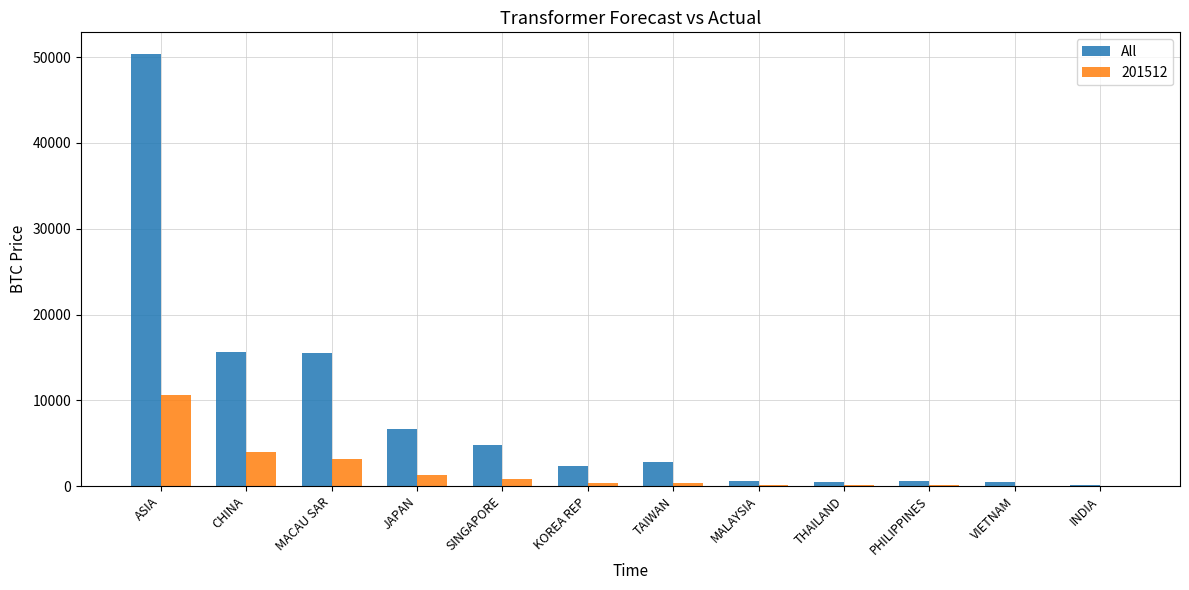

The 201512 series shows 3971.5 at CHINA. True or false?

True